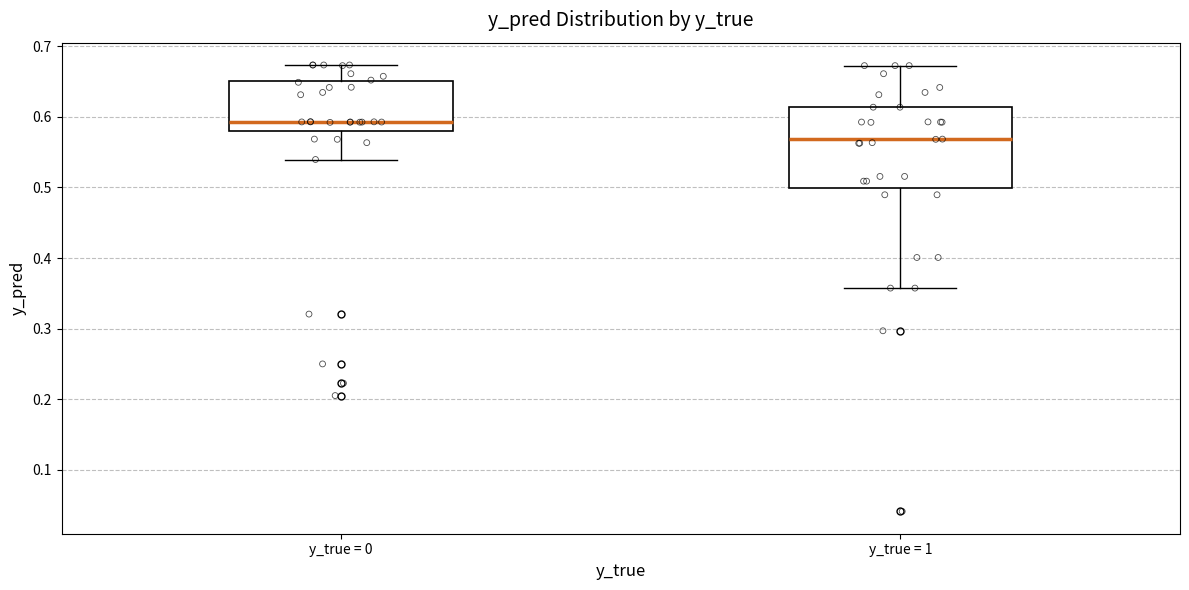

Which box is the tallest, from its lower edge to its upper edge?

y_true = 1